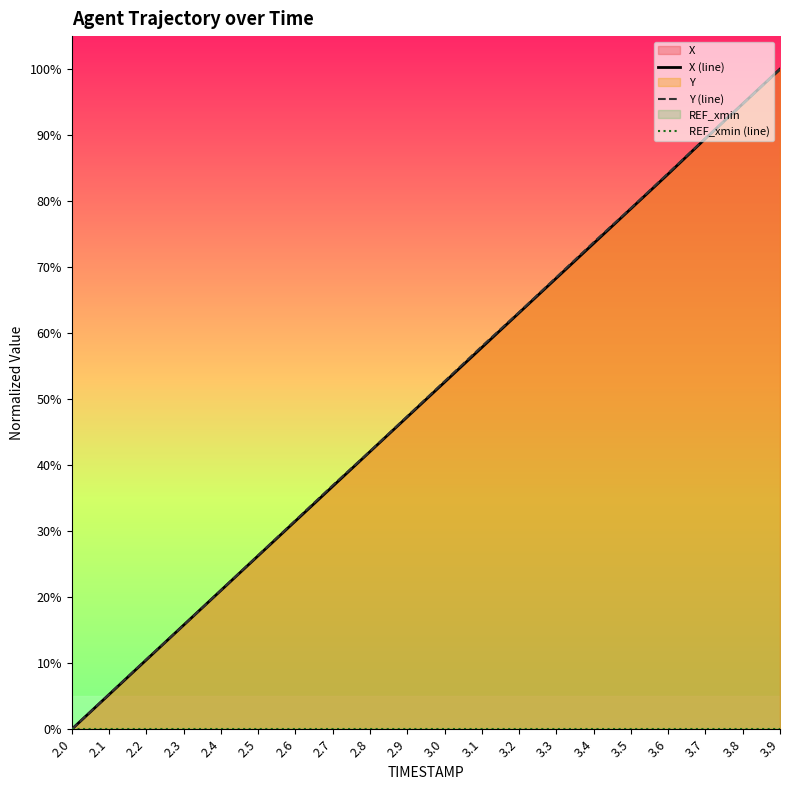

True or false: X (line) and REF_xmin (line) cross at least once.

False